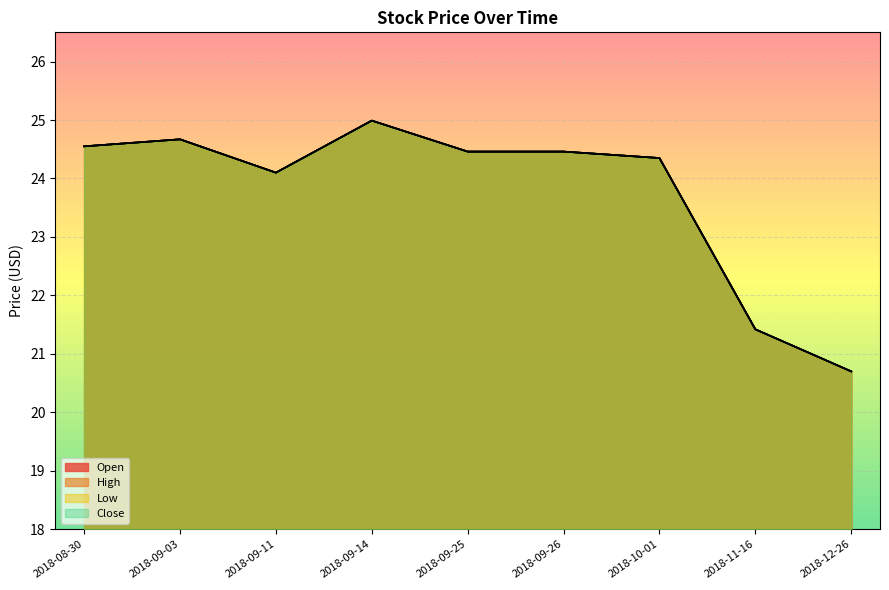

Reading right to left, extract all data points from this chart.

Open: 2018-12-26=20.7	2018-11-16=21.4	2018-10-01=24.4	2018-09-26=24.5	2018-09-25=24.5	2018-09-14=25.0	2018-09-11=24.1	2018-09-03=24.7	2018-08-30=24.6
High: 2018-12-26=20.7	2018-11-16=21.4	2018-10-01=24.4	2018-09-26=24.5	2018-09-25=24.5	2018-09-14=25.0	2018-09-11=24.1	2018-09-03=24.7	2018-08-30=24.6
Low: 2018-12-26=20.7	2018-11-16=21.4	2018-10-01=24.4	2018-09-26=24.5	2018-09-25=24.5	2018-09-14=25.0	2018-09-11=24.1	2018-09-03=24.7	2018-08-30=24.6
Close: 2018-12-26=20.7	2018-11-16=21.4	2018-10-01=24.4	2018-09-26=24.5	2018-09-25=24.5	2018-09-14=25.0	2018-09-11=24.1	2018-09-03=24.7	2018-08-30=24.6